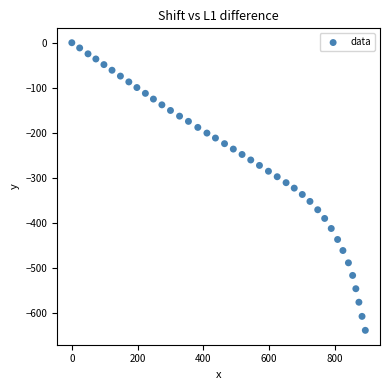

What is the range of X values (max minus min)?

892.2